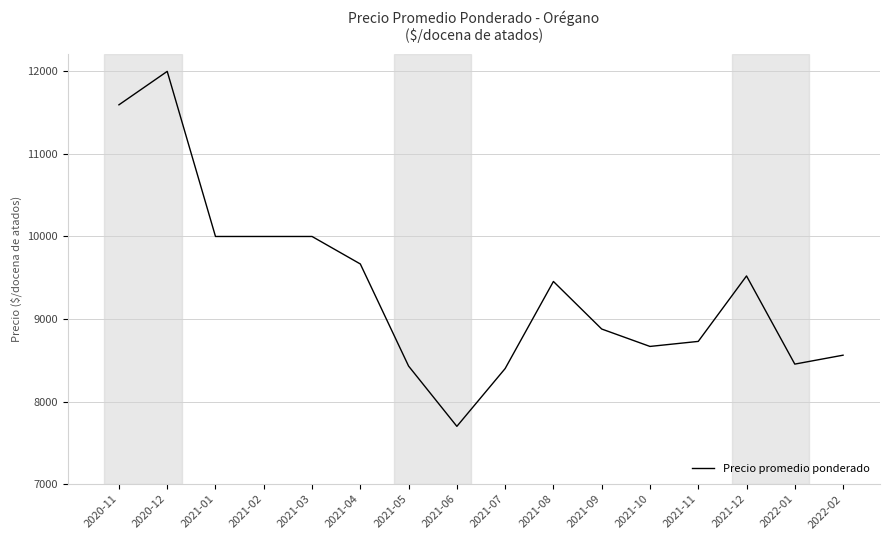

What is the ratio of the value at 2021-05 to the value at 2022-02?

1.0